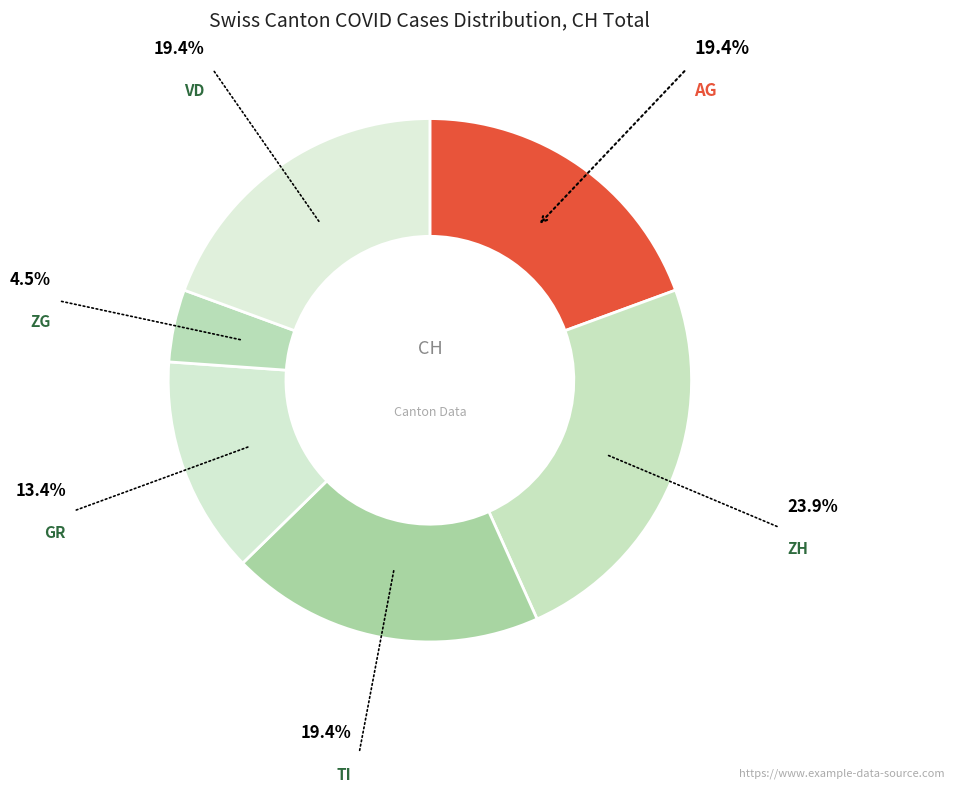

How many segments does this pie chart have?

6